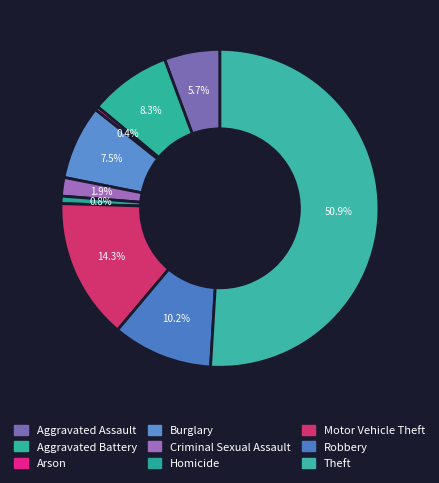

Count the number of slices in the pie.

9